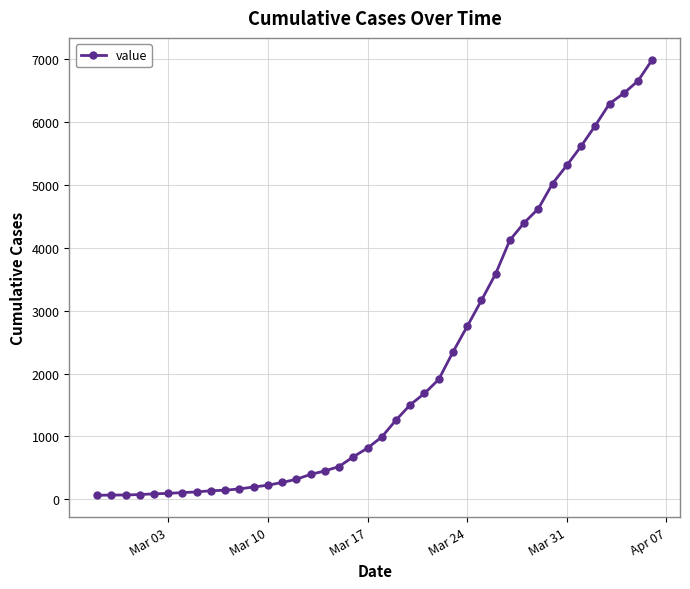

What is the difference between the second highest and minimum values?

6592